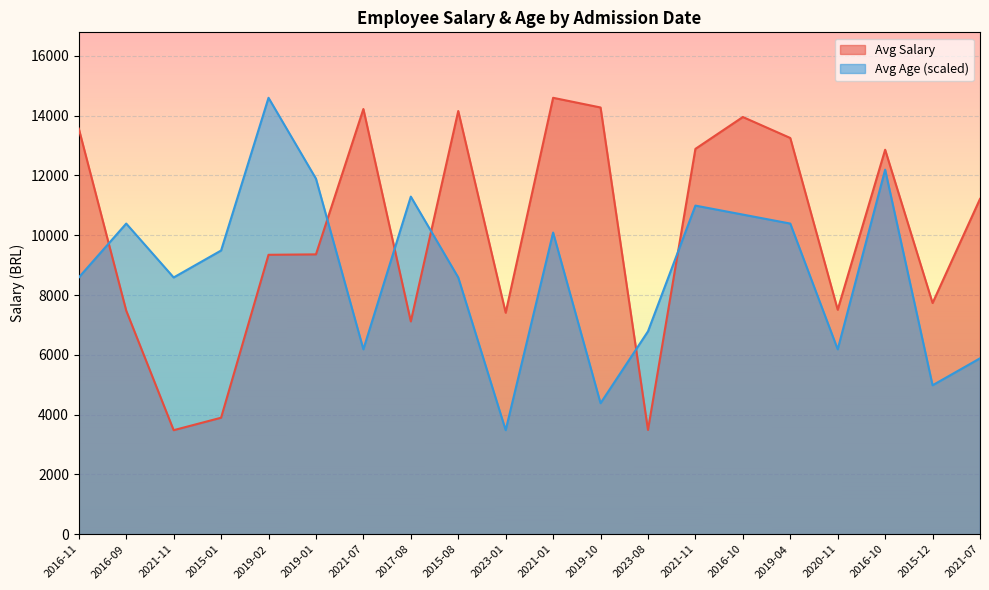

Reading left to right, extract all data points from this chart.

Avg Salary: 13567.7	7480.1	3479.8	3896.7	9346.5	9360.7	14222.7	7117.6	14156.2	7408.6	14598.0	14274.1	3489.4	12889.5	13955.4	13253.8	7508.3	12860.5	7733.6	11216.1
Avg Age: 8588.1	10391.1	8588.1	9489.6	14598.0	11893.5	6184.2	11292.5	8588.1	3479.8	10090.6	4381.2	6785.2	10992.1	10691.6	10391.1	6184.2	12194.0	4982.2	5883.7